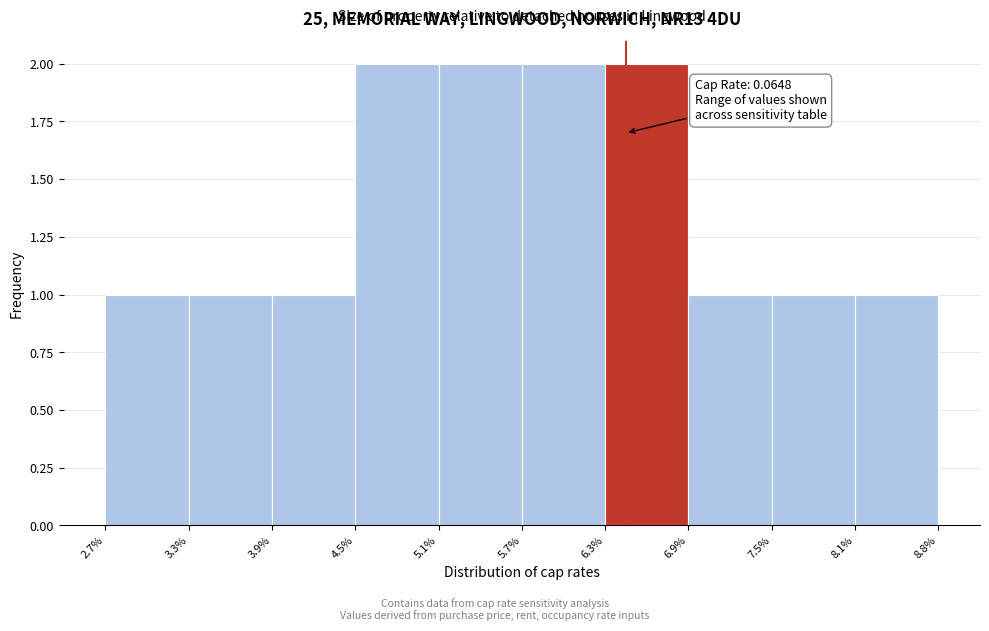

Reading left to right, list all the values displayed in this chart.

1	1	1	2	2	2	2	1	1	1